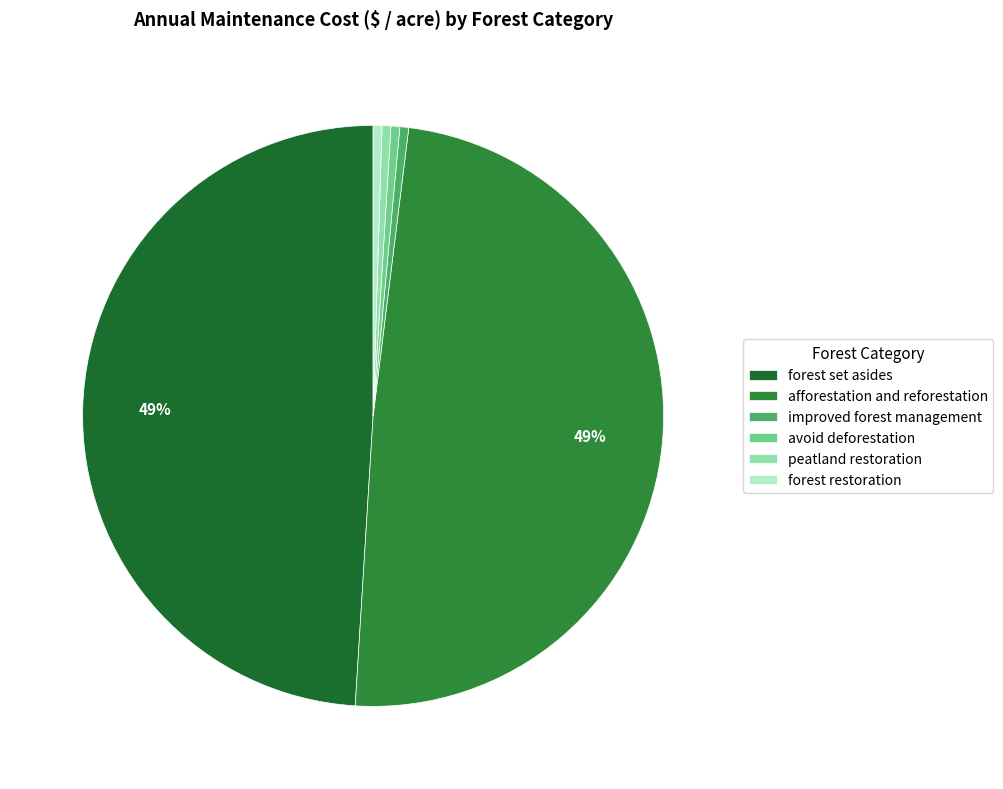

How many slices are in this pie chart?

6